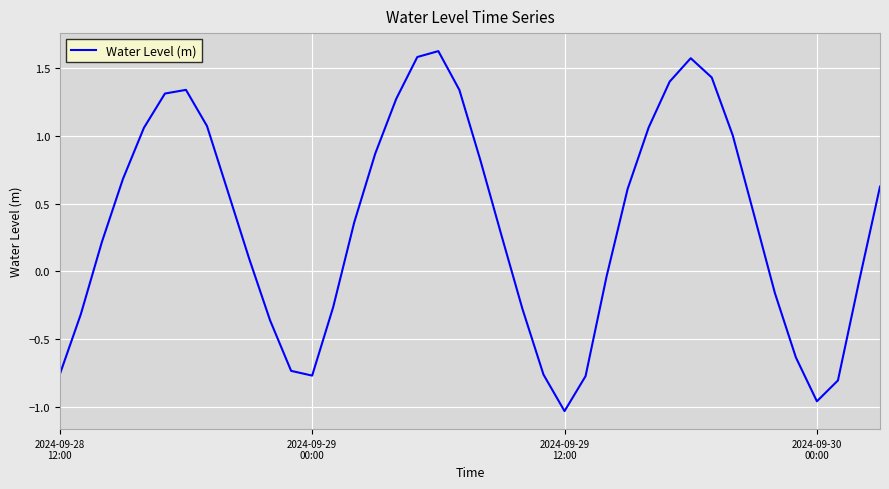

What is the difference between the maximum and minimum values?

2.7